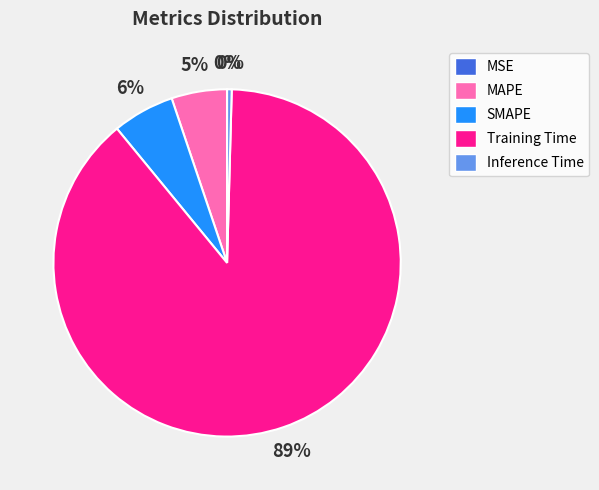

To the nearest percent, what portion does MAPE represent?

5%